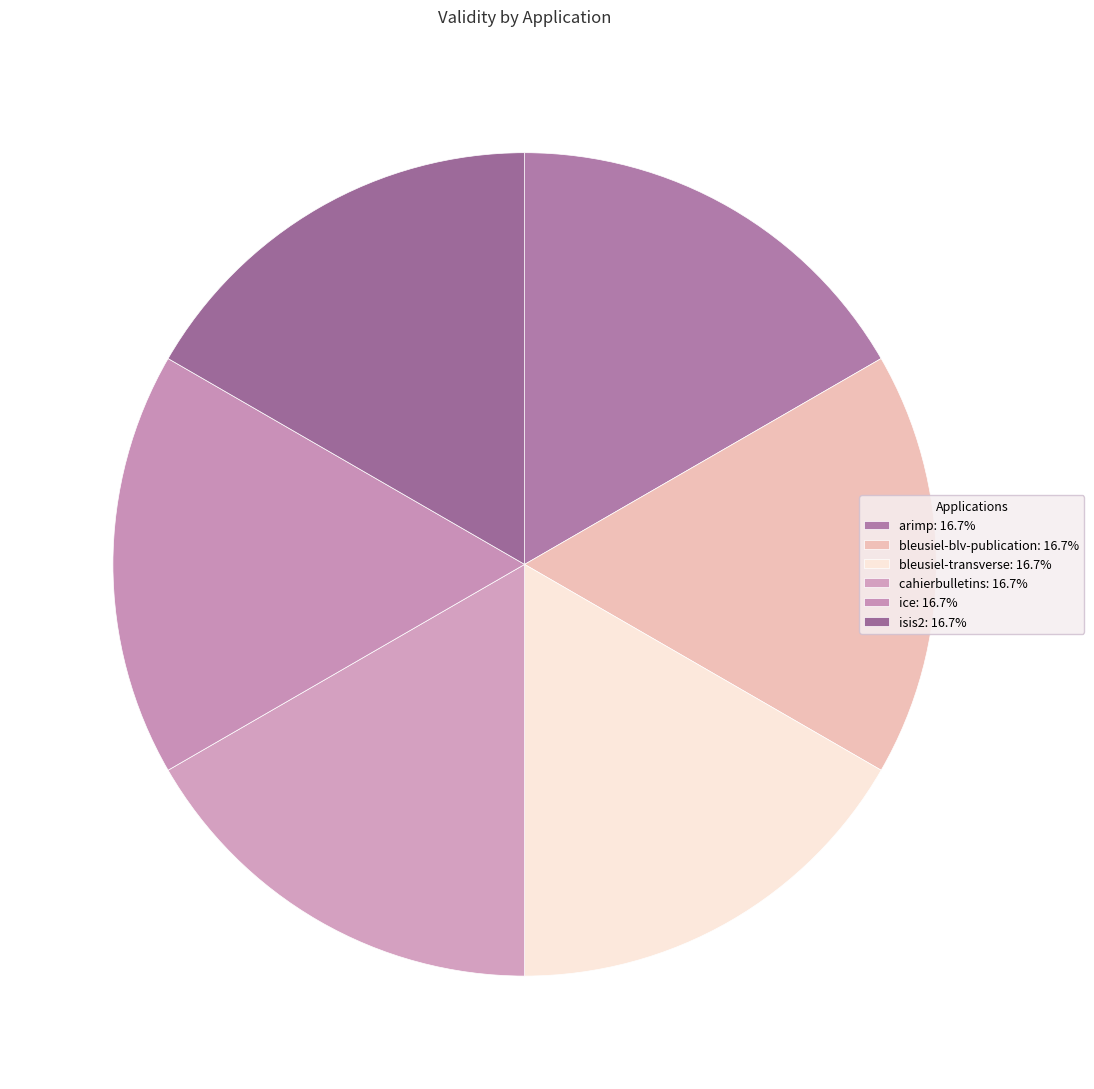

Which category has the biggest portion of the pie?

arimp